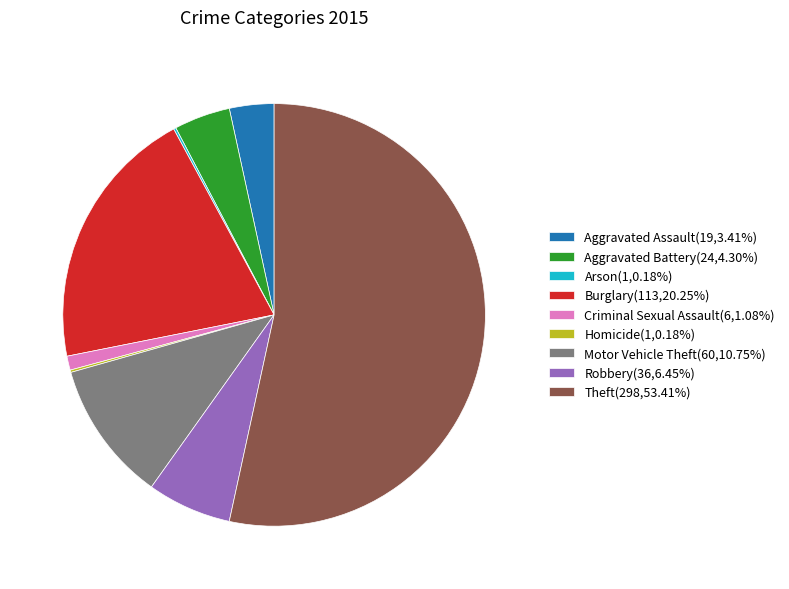

Combined, do Theft and Motor Vehicle Theft account for over 50%?

Yes